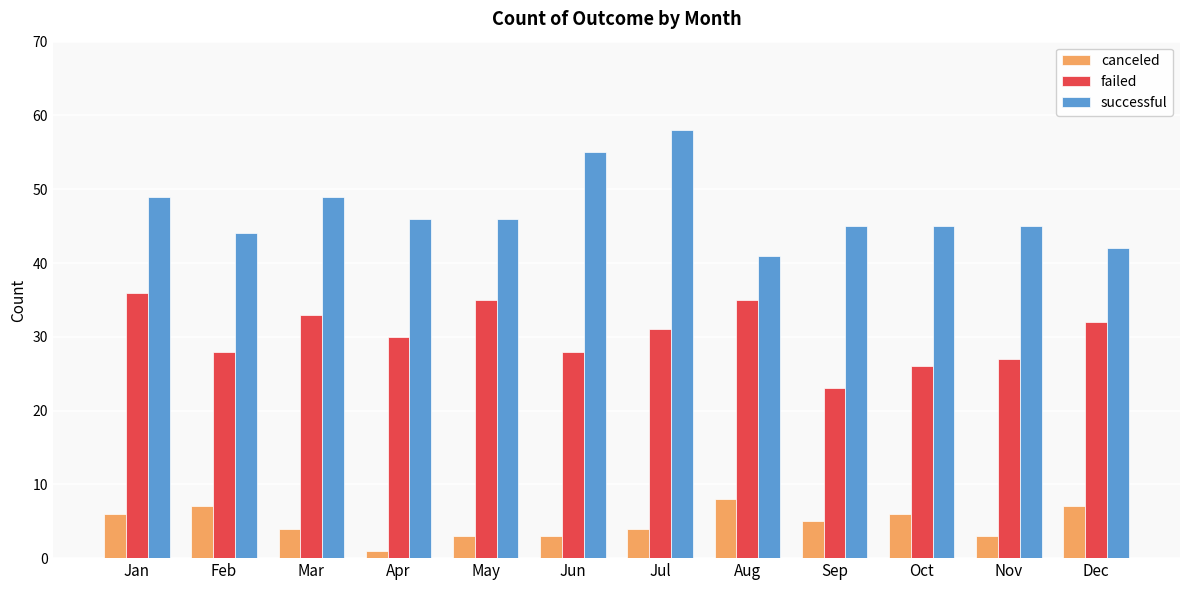

The canceled series shows 4 at Aug. True or false?

False